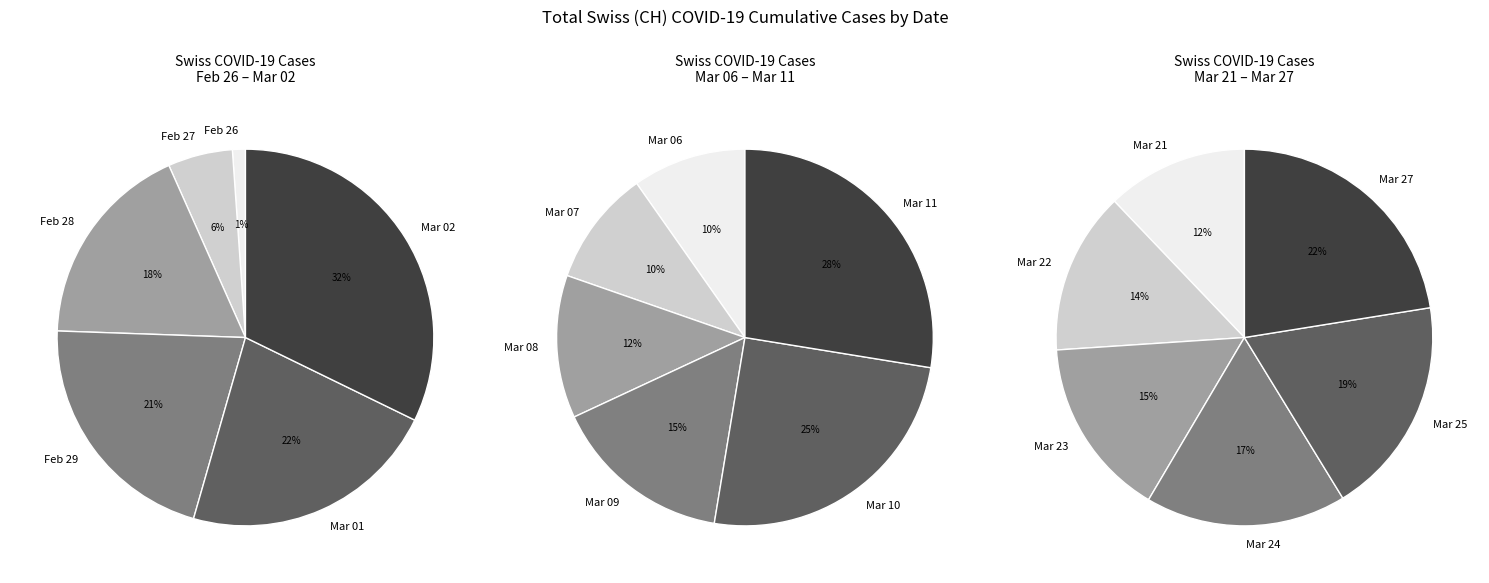

True or false: 0 accounts for 1% of the total.

False